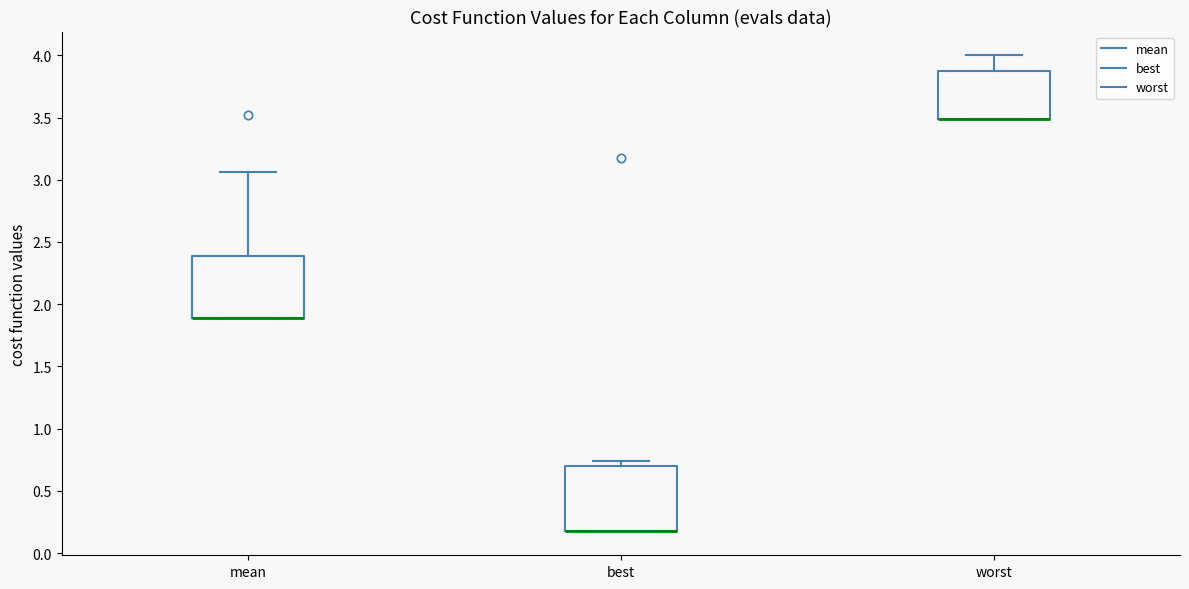

Reading left to right, transcribe this box plot: for each box, give where its median line is, the range the box spans, and where its two whiskers end, as read against the y-axis. The values are not printed on the chart, so give them approximately, as read against the axis.

mean: median 1.90 (drawn on the box's lower edge), box 1.90 to 2.40, whiskers 1.90 to 3.05
best: median 0.15 (drawn on the box's lower edge), box 0.15 to 0.70, whiskers 0.15 to 0.75
worst: median 3.50 (drawn on the box's lower edge), box 3.50 to 3.85, whiskers 3.50 to 4.00